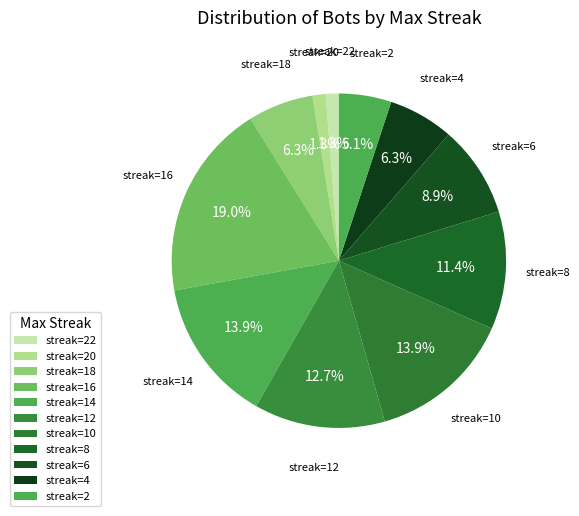

How many slices are in this pie chart?

11